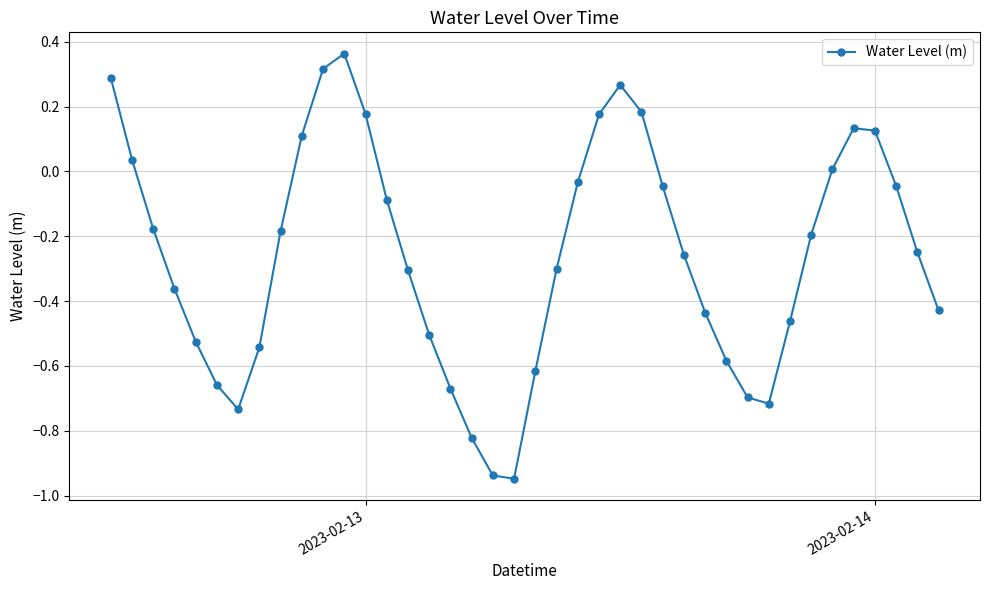

True or false: the data has more than 0 interior local peaks.

True